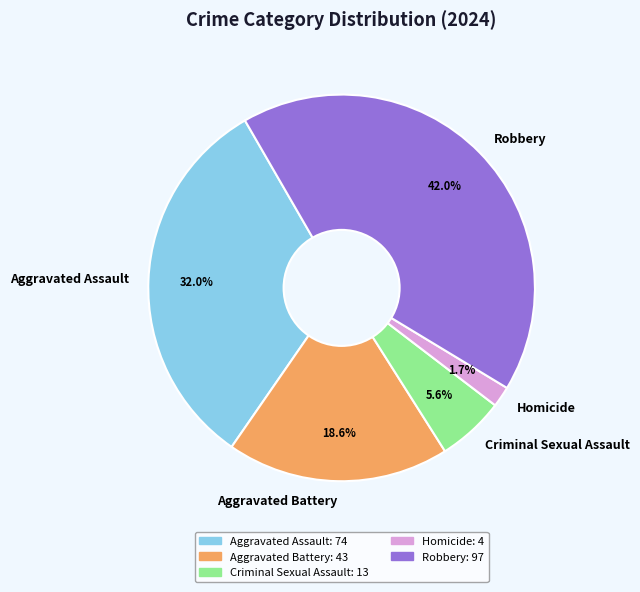

What percentage is the Robbery slice, to the nearest percent?

42%